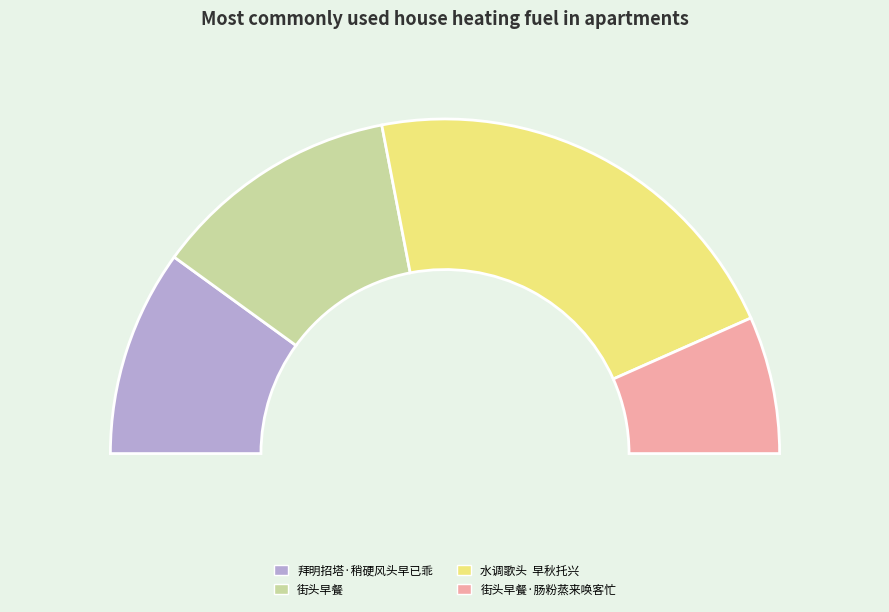

How many segments does this pie chart have?

4